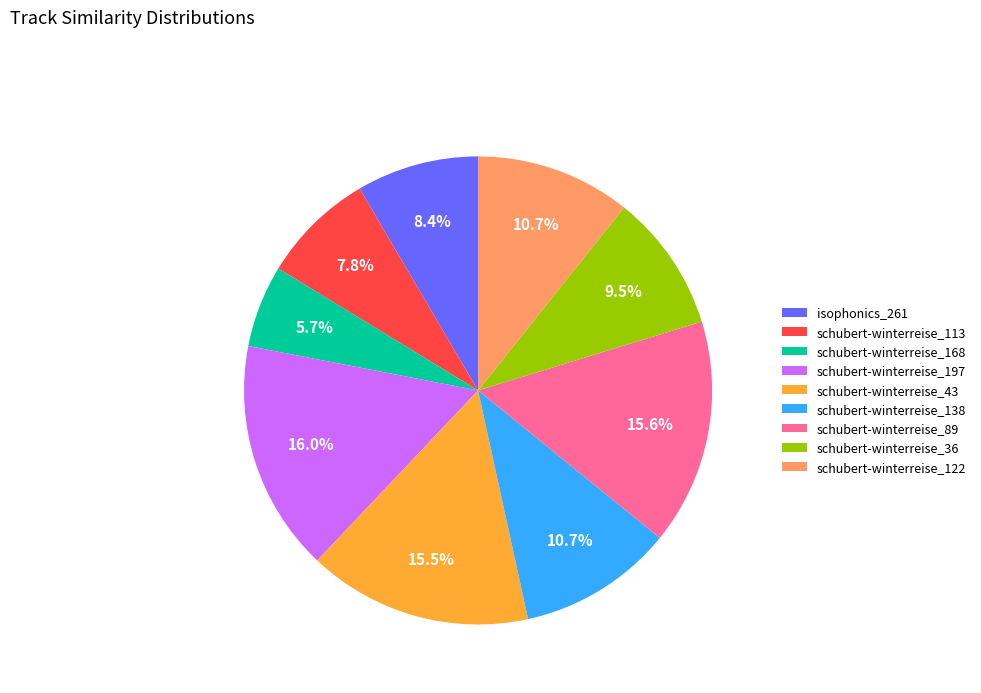

Do schubert-winterreise_197 and isophonics_261 together represent more than half of the pie?

No